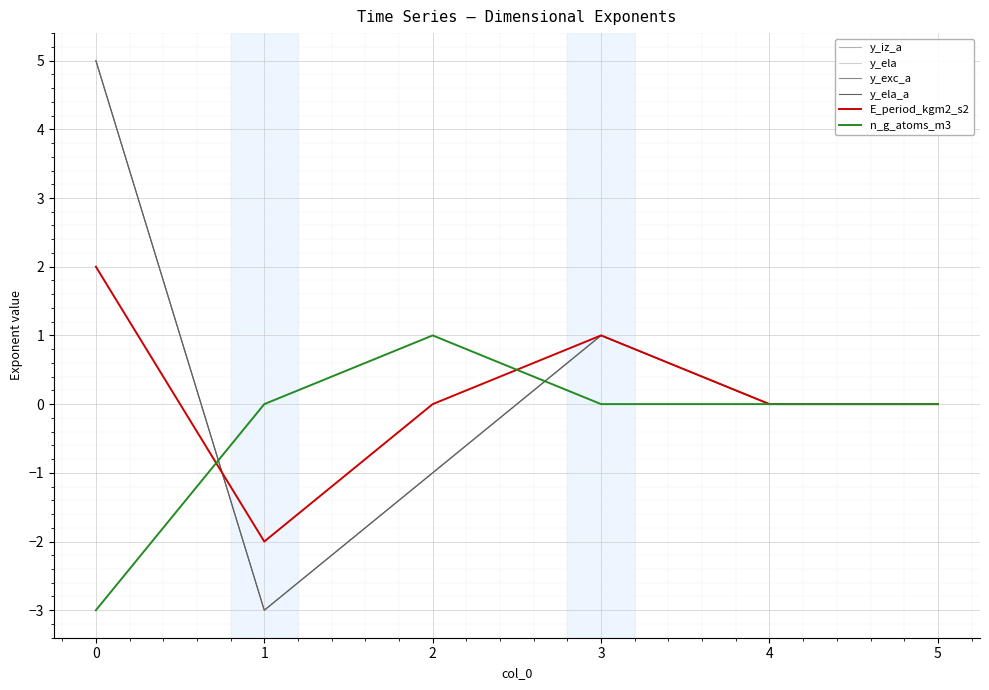

Is the value of y_ela at 3 greater than the value of E_period_kgm2_s2 at 4?

Yes